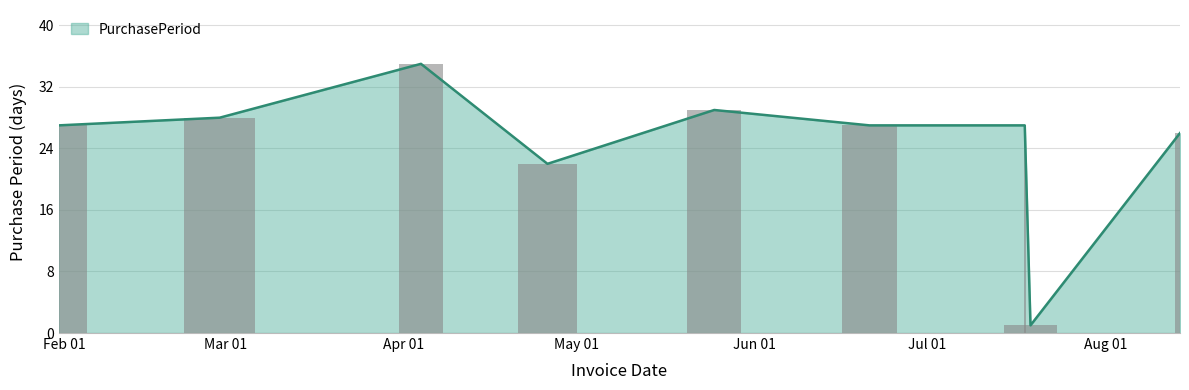

What position from the left is 2017-04-26?

4